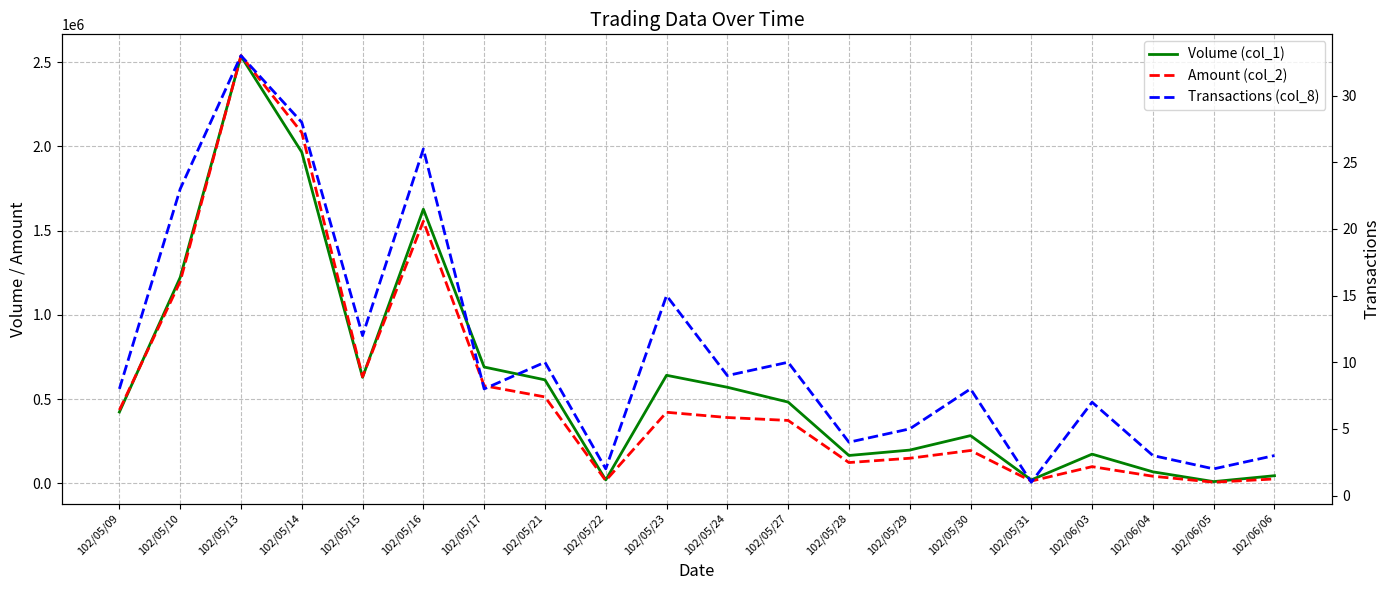

At 102/06/04, list the series in order from smallest to largest.

Transactions (col_8), Amount (col_2), Volume (col_1)